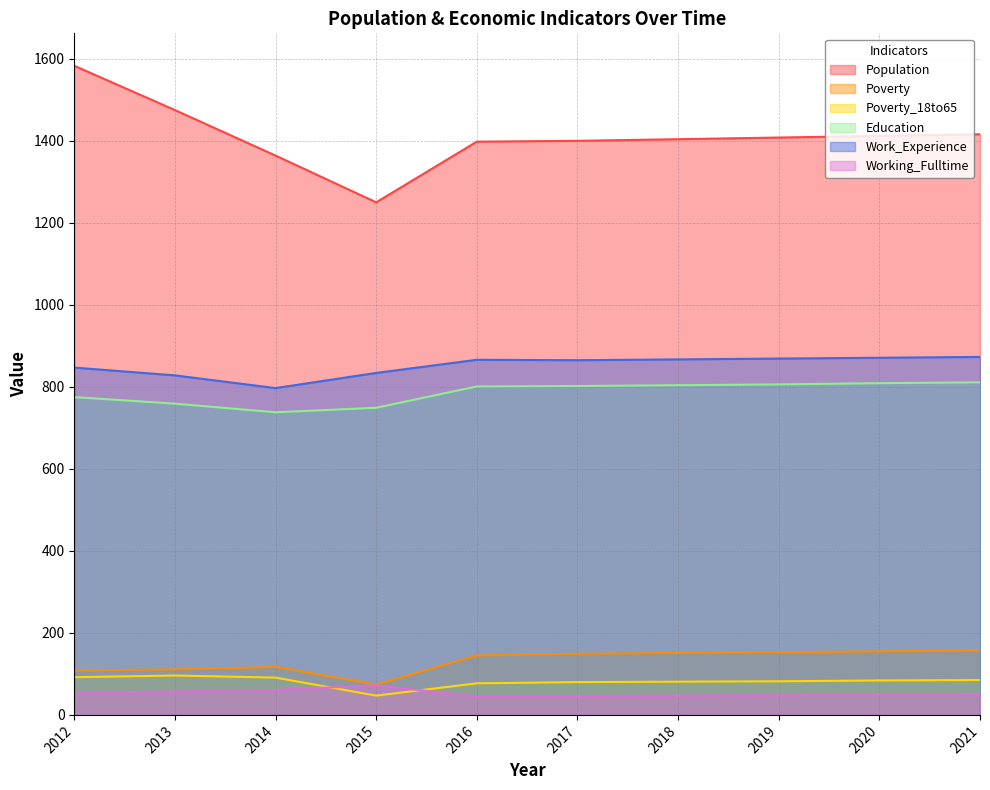

Does the chart display data point markers on the line(s)?

No